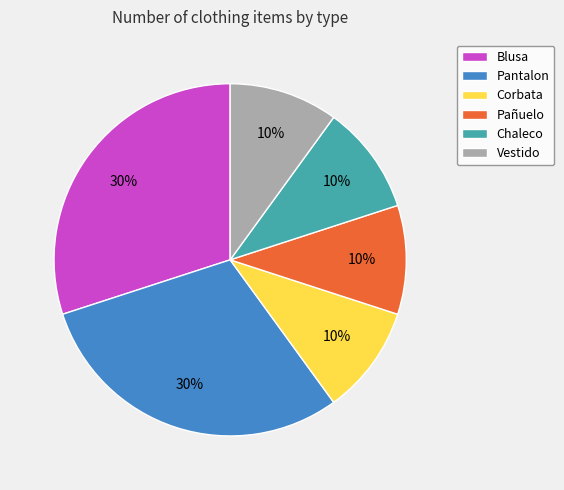

Approximately how many times larger is the value at Blusa compared to Chaleco?

3.0